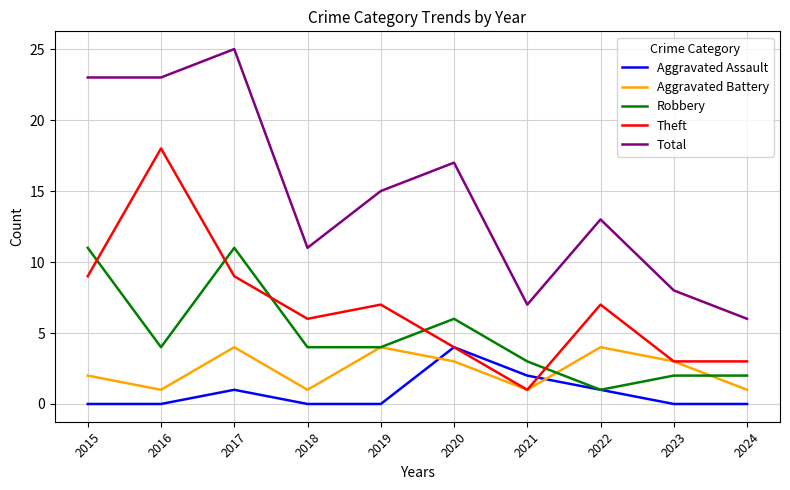

At which category is the sum across all series the highest?

2017